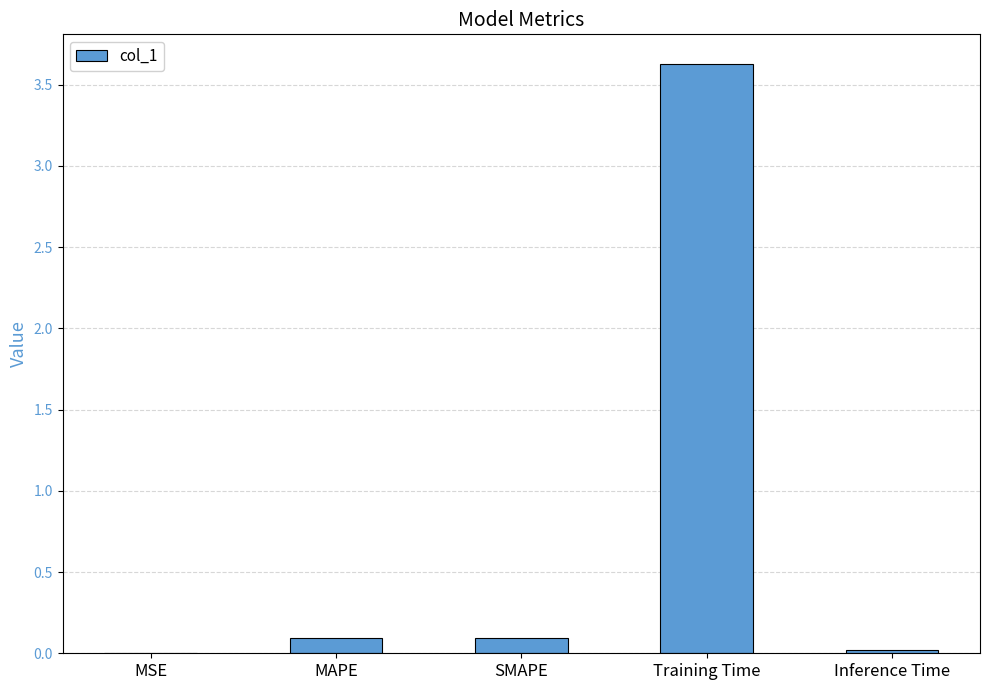

True or false: the data shows 0.1 at MAPE.

True